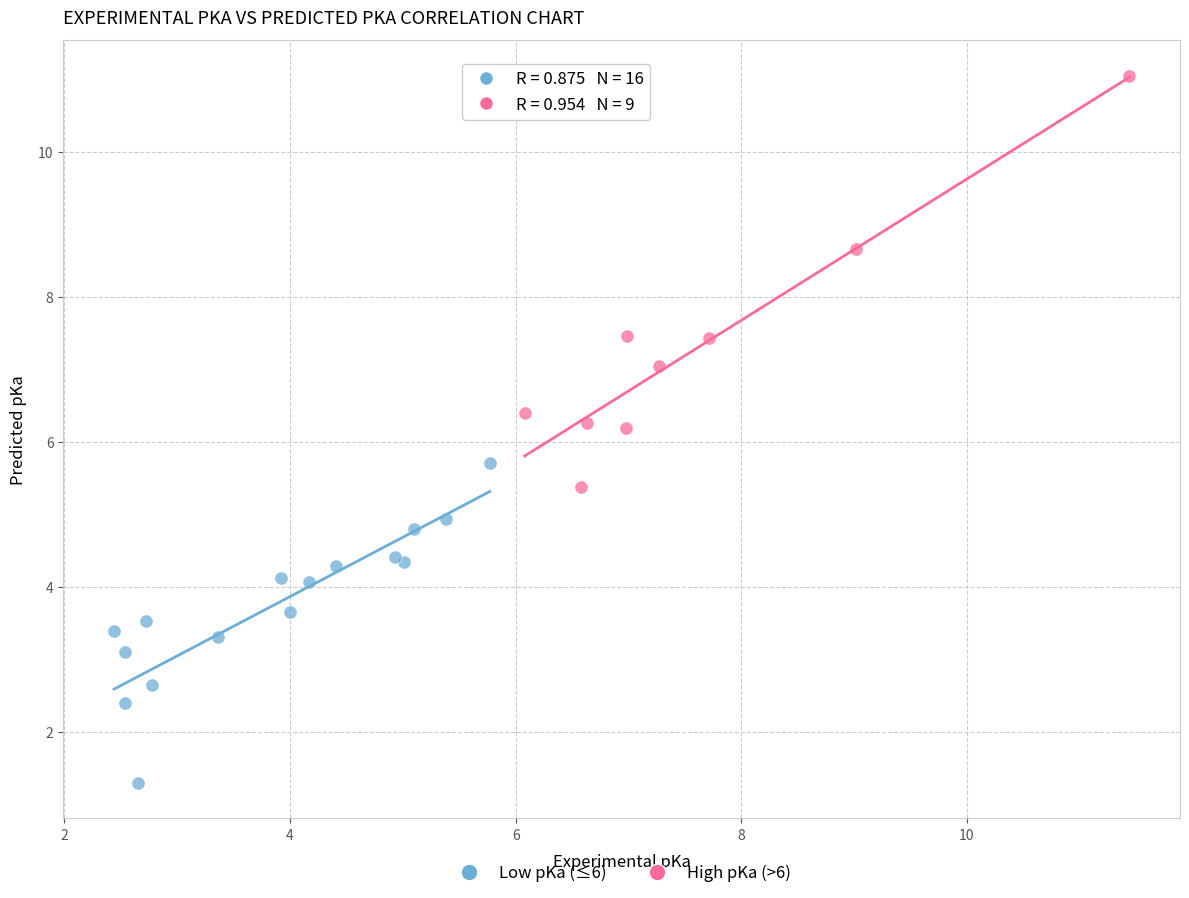

Which series reaches the minimum Y coordinate?

Low pKa (≤6)